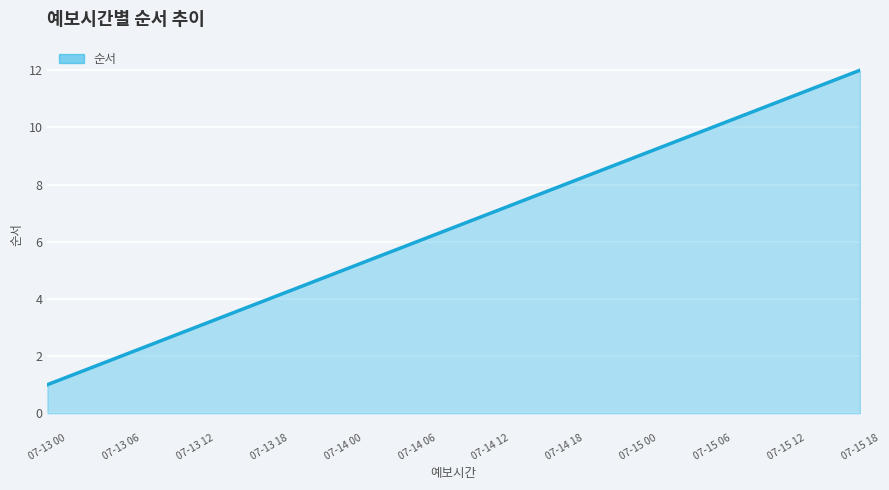

What is the smallest value displayed?

1.0